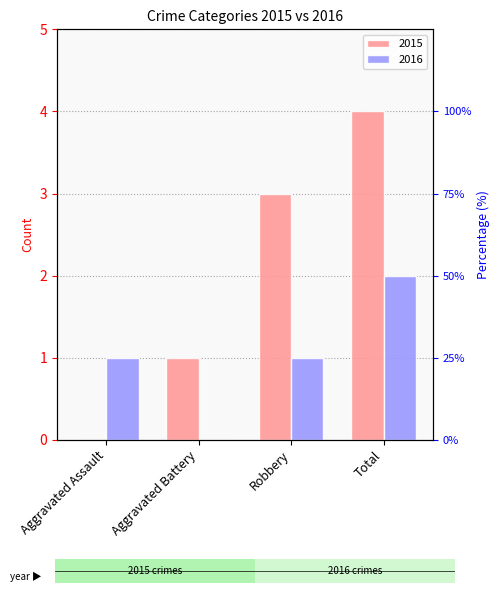

What is the spread (max minus min) of values at Aggravated Battery?

1